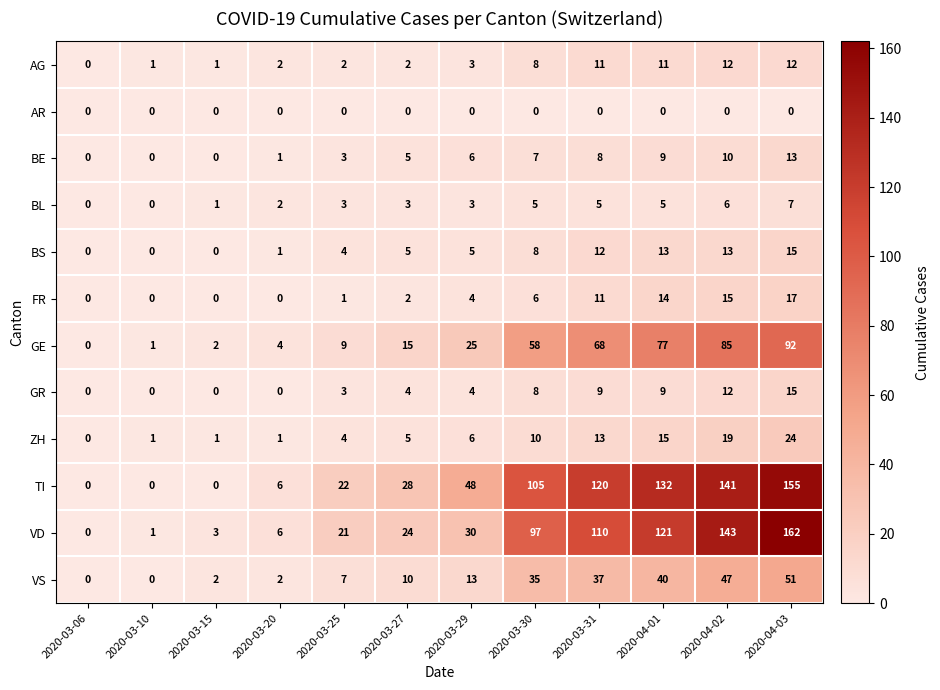

Is it true that BE equals 4 at 2020-03-10?

False